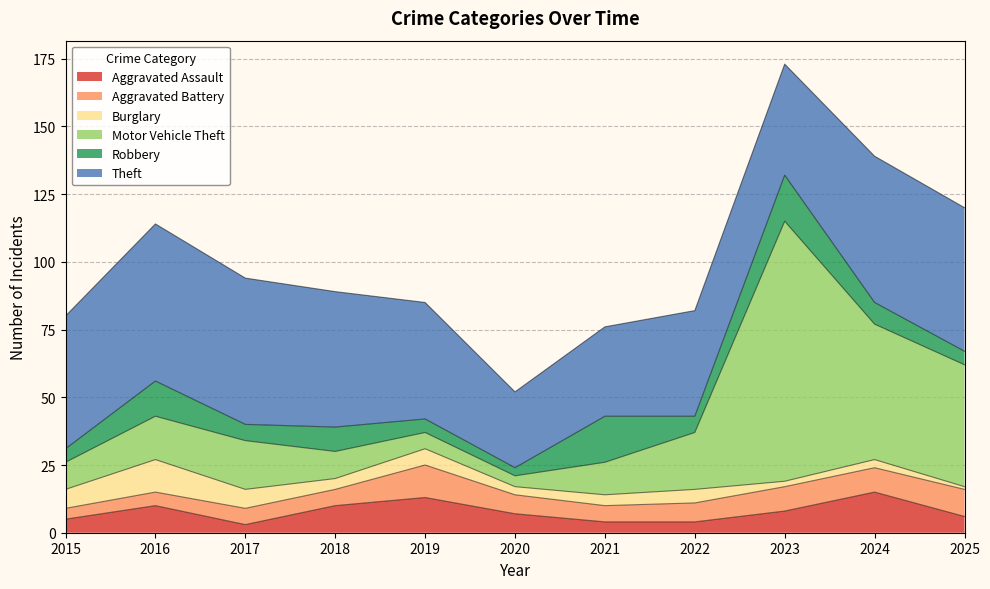

What is the average value of the Aggravated Assault series?

8